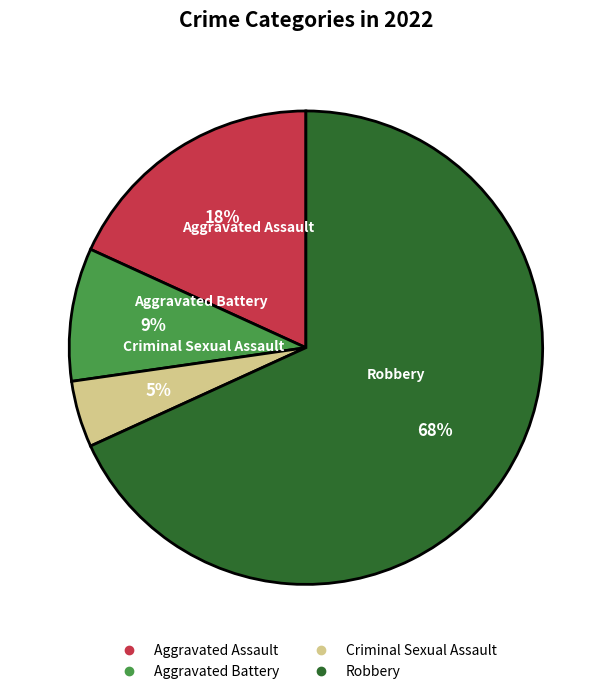

What is the largest slice in the pie chart?

Robbery